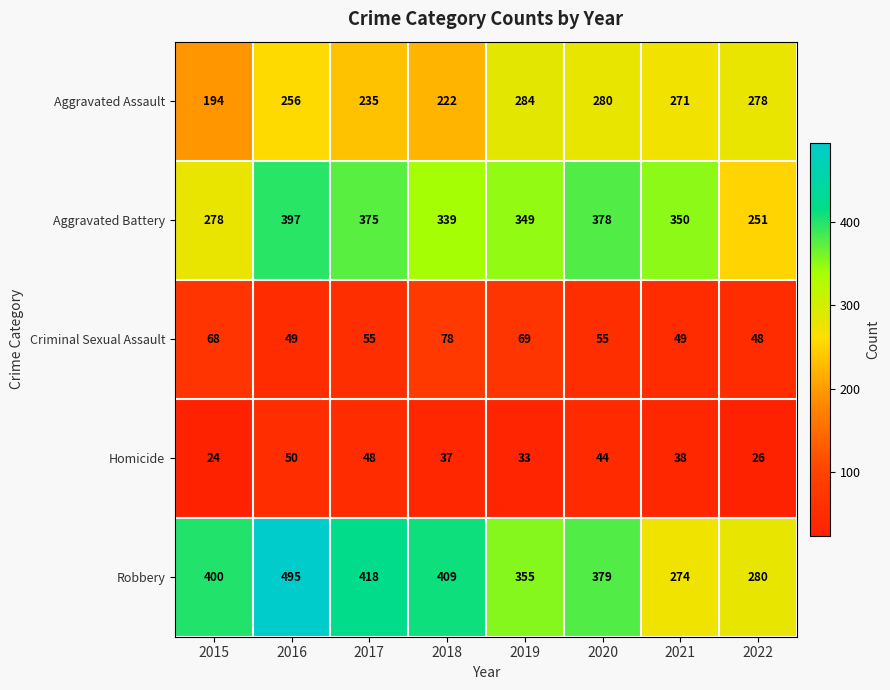

List the series in order of their peak value, highest first.

Robbery, Aggravated Battery, Aggravated Assault, Criminal Sexual Assault, Homicide